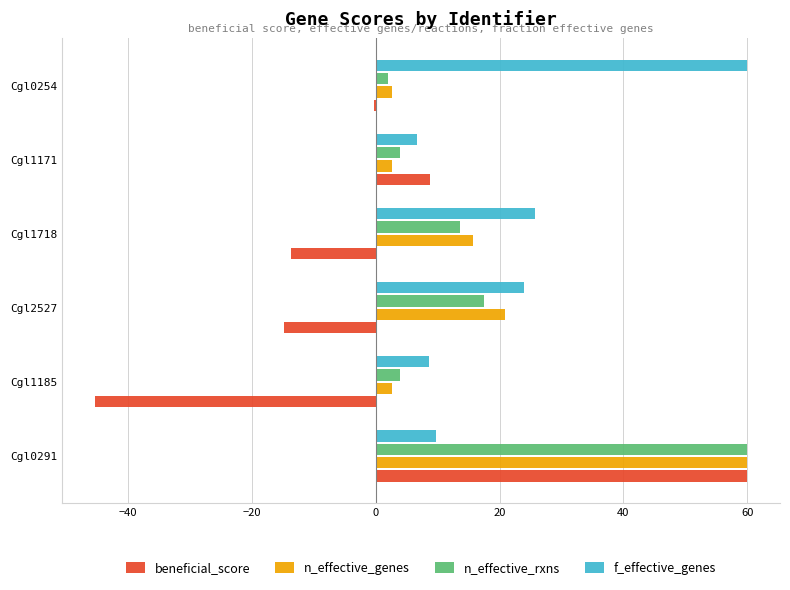

Is the value of beneficial_score at Cgl1171 greater than the value of n_effective_genes at Cgl0291?

No